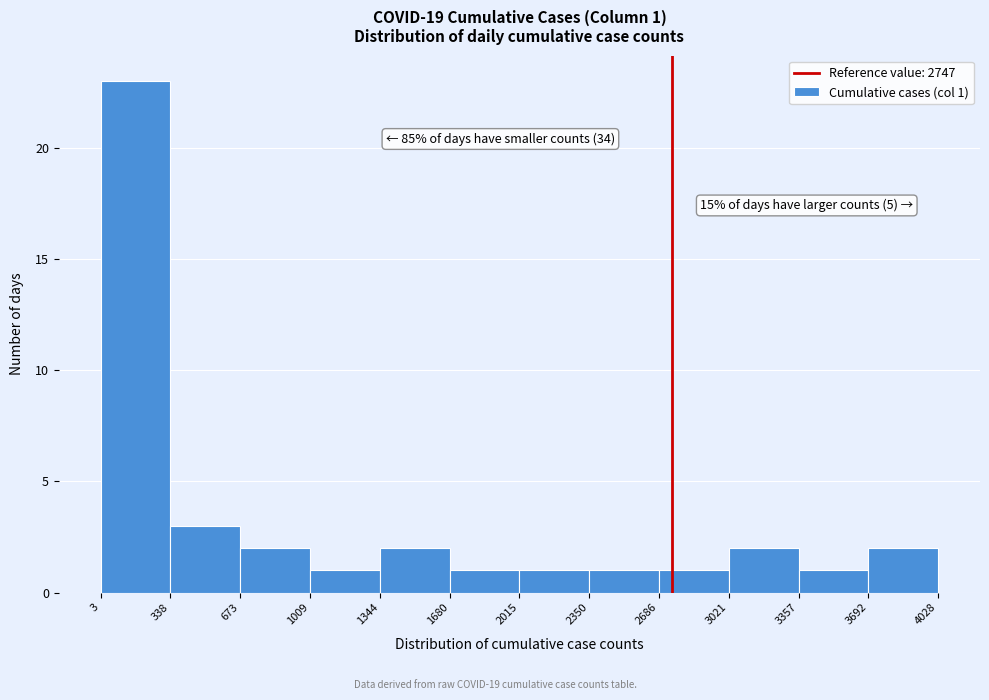

Over which range of the x-axis is the bar tallest?

3 to 338